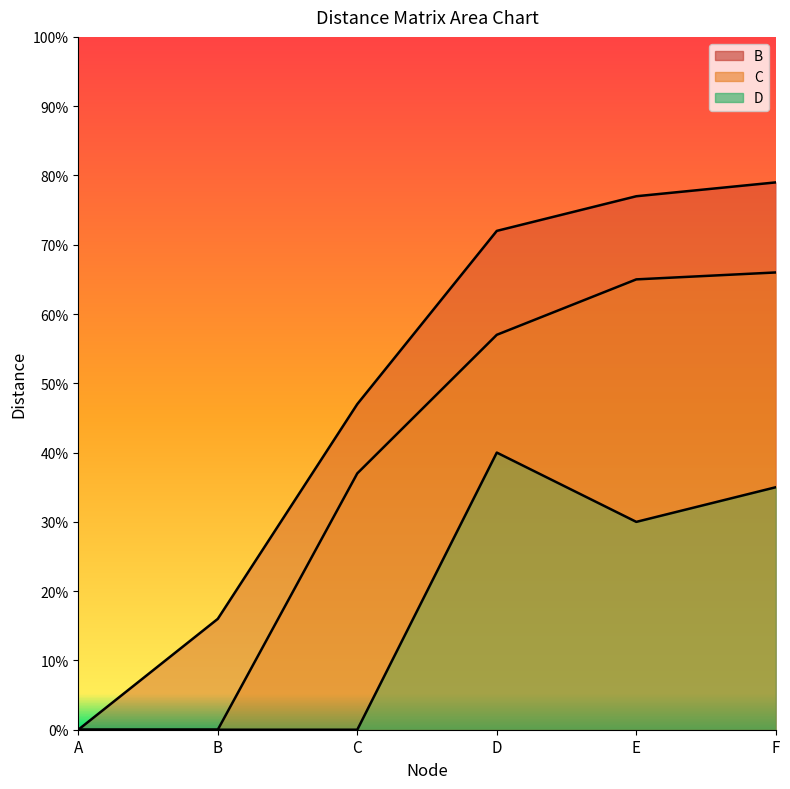

Where is the first local maximum for D?

D